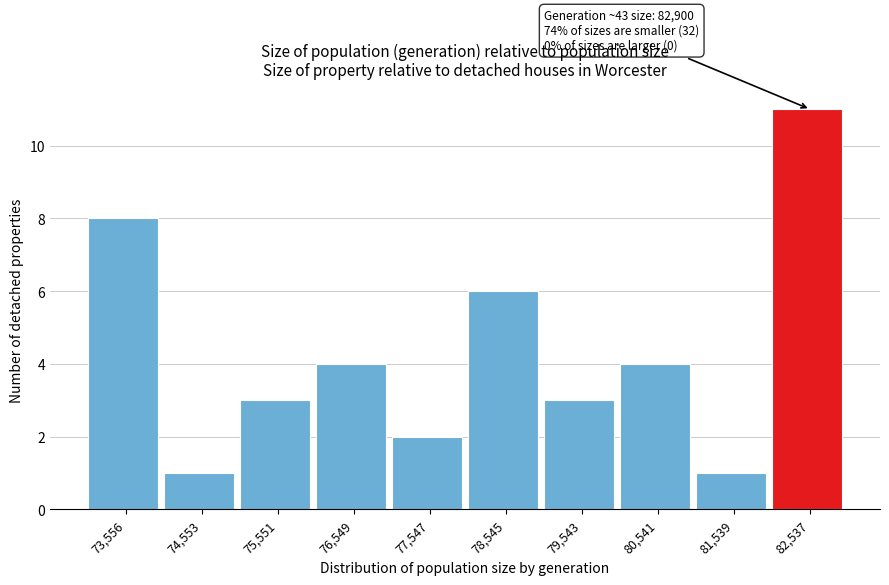

Reading left to right, list all the values displayed in this chart.

8	1	3	4	2	6	3	4	1	11